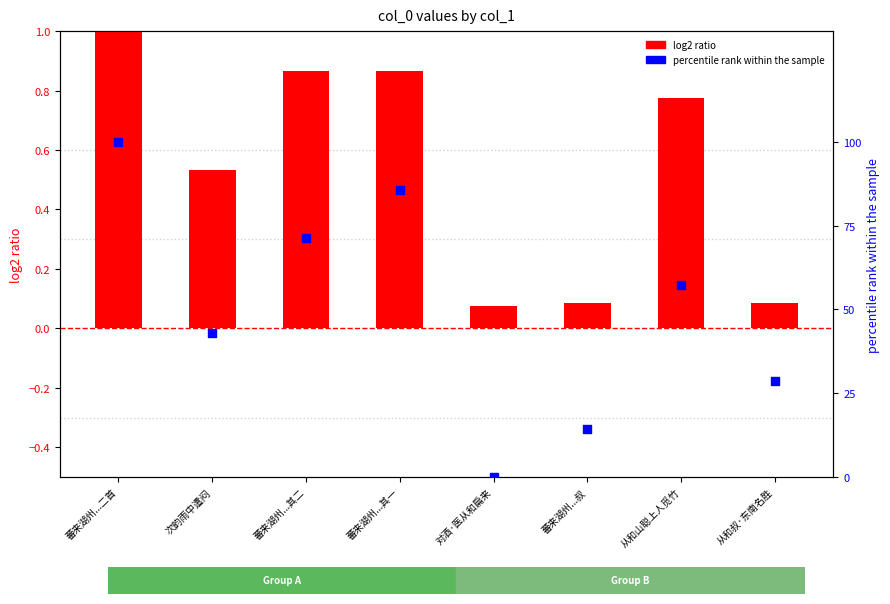

Which series contains the lowest Y value?

percentile rank within the sample